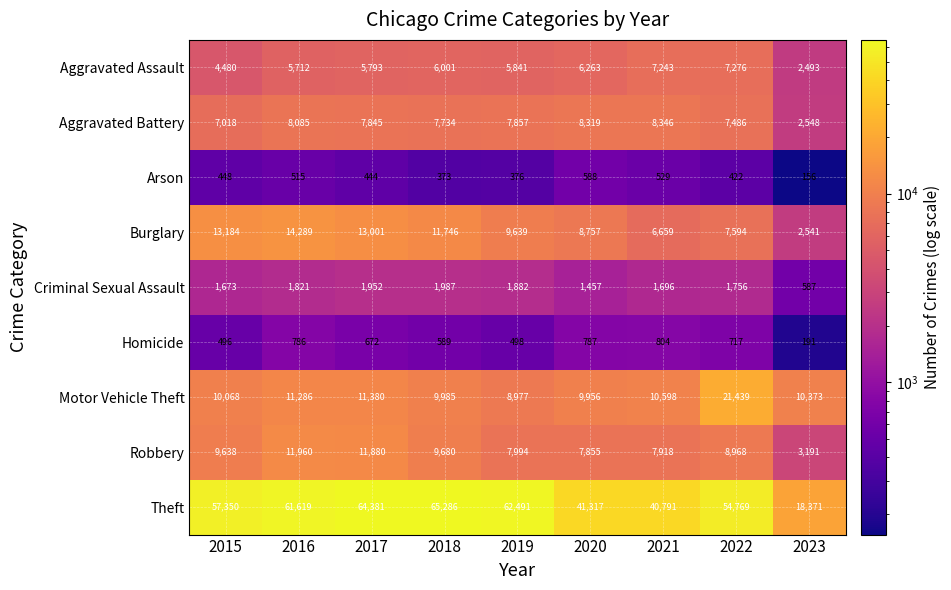

What is the sum of the Burglary values at 2019 and 2021?

16298